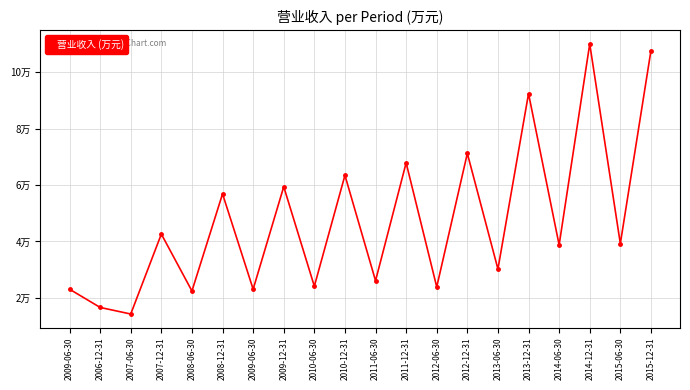

What is the sum of all values?

953486